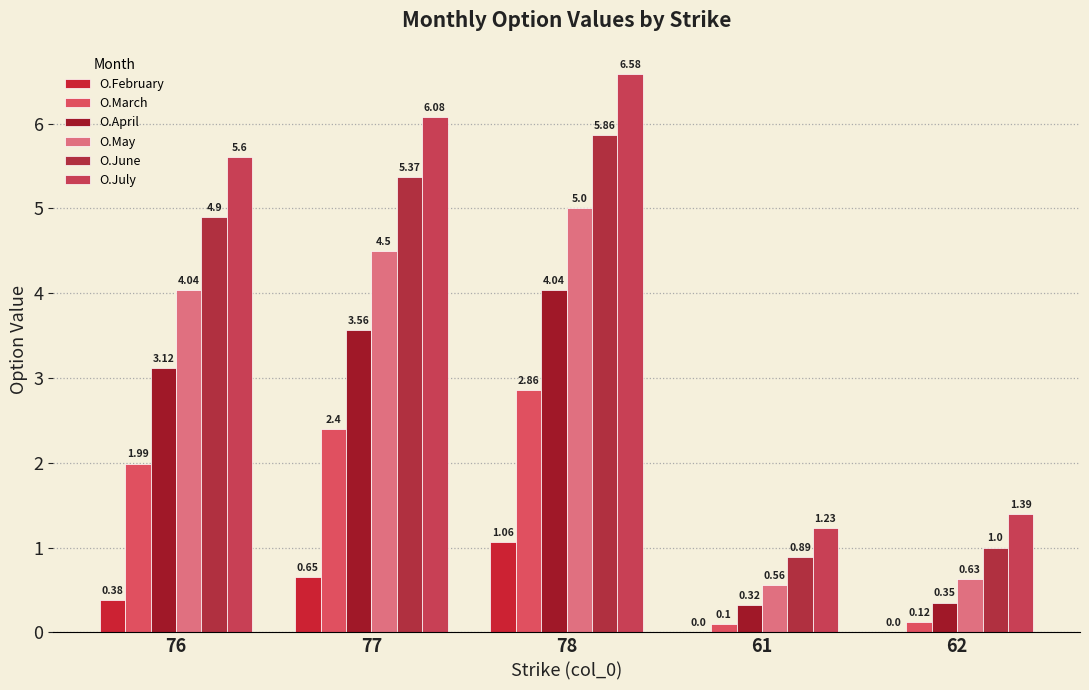

Count the number of data series in this chart.

6